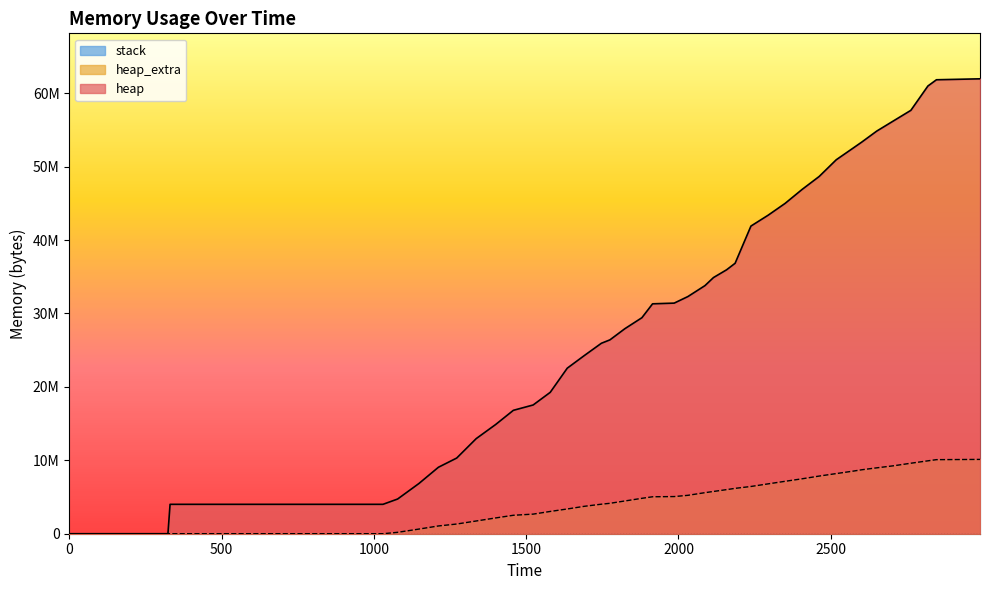

Reading left to right, what are all the values shown in this chart?

heap: 0	472	4004568	4004576	4725100	6840676	9053856	10306552	12953448	14879880	16808376	17536980	19256396	22551860	24270280	25943856	26405116	27924596	29422028	31315348	31411152	32304344	33793428	34893044	35948344	36837564	41907424	43372972	44989720	46898024	48662060	50935032	52543648	53351872	54844152	56259196	57670588	60987280	61835024	61962288
heap_extra: 0	16	32	48	190852	632692	1057344	1320648	1733584	2150144	2512552	2669156	3032772	3370788	3734040	4022192	4141716	4459572	4822164	5032756	5061368	5230600	5592148	5755852	6005640	6179164	6435496	6788540	7138576	7481808	7852996	8191480	8529240	8711752	8973440	9258276	9601852	9929352	10088904	10122104